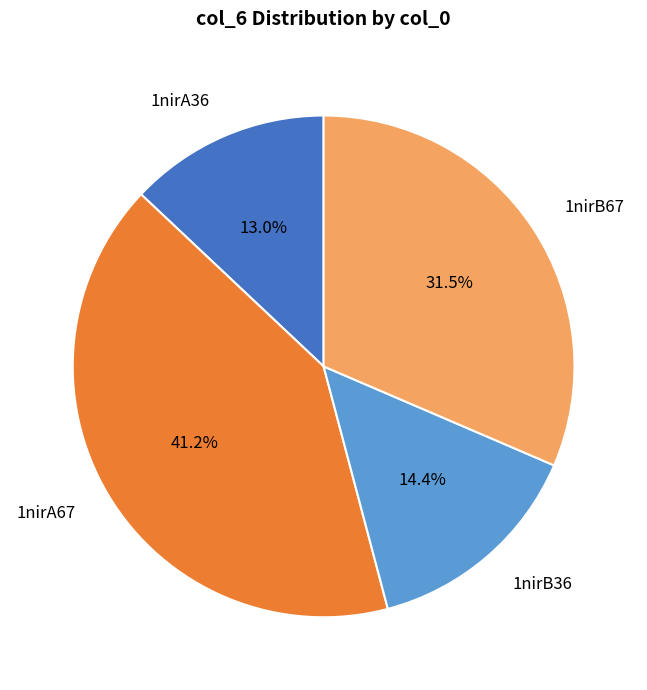

To the nearest percent, what is the difference between the 1nirB36 and 1nirA36 slice percentages?

1%